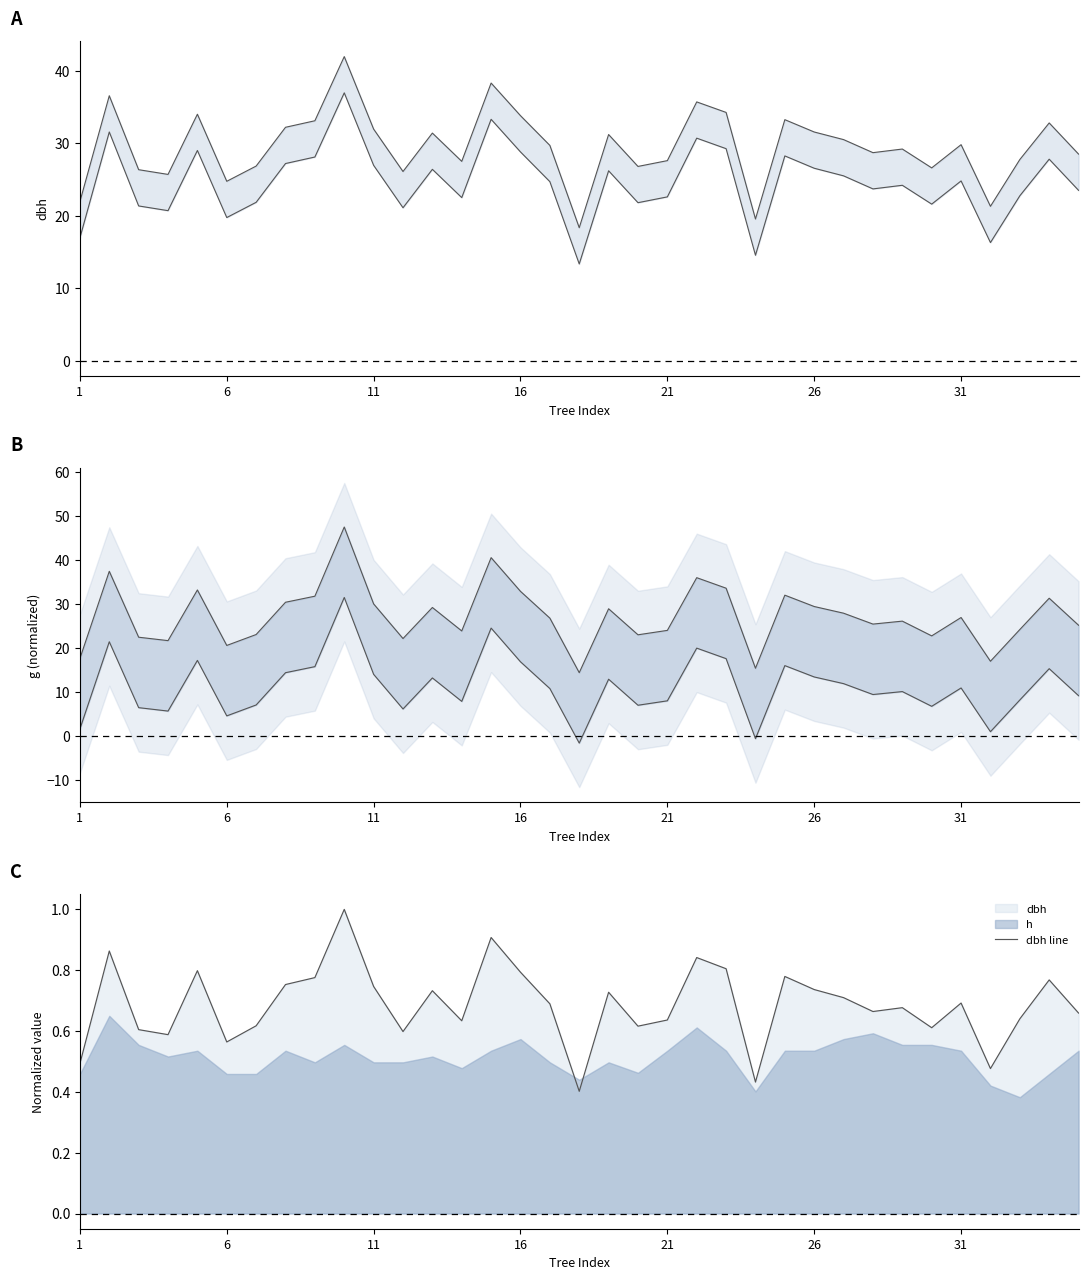

What is the highest value of the dbh line series?

1.0